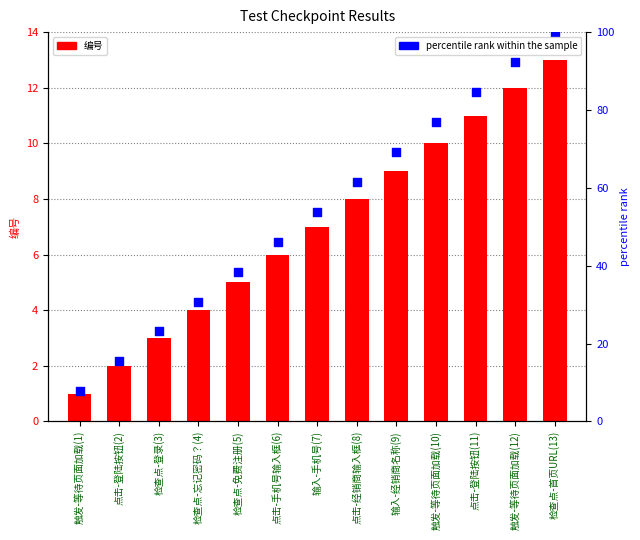

What is the total value across all series at 点击-登陆按钮(2)?

17.4